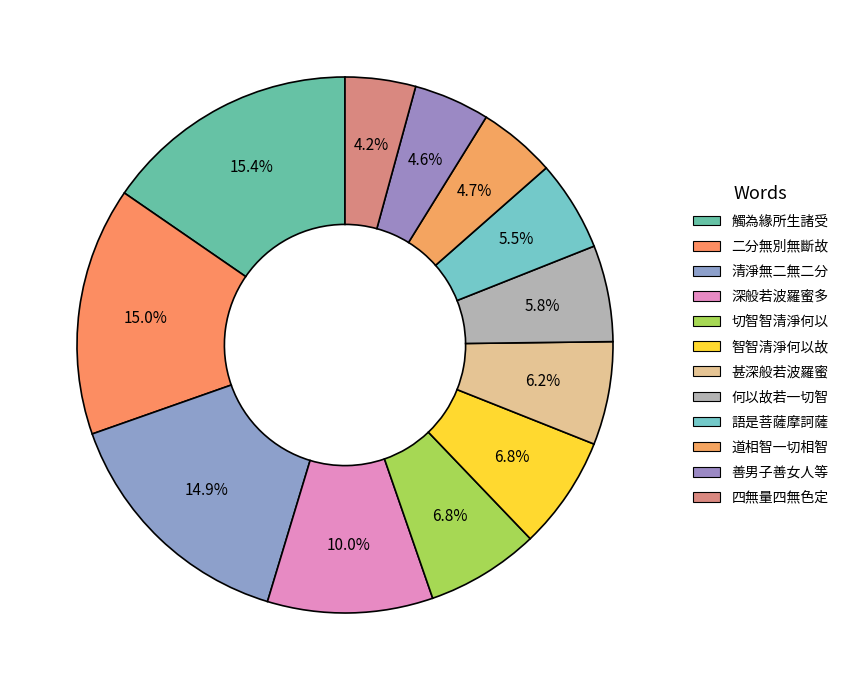

How many segments does this pie chart have?

12